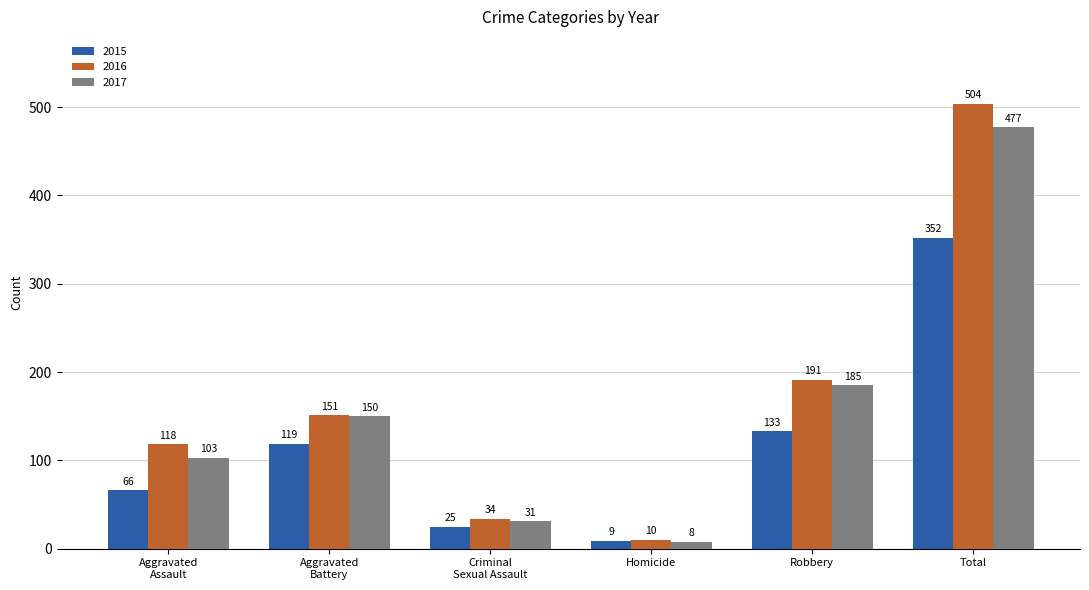

At which category is the sum across all series the highest?

Total